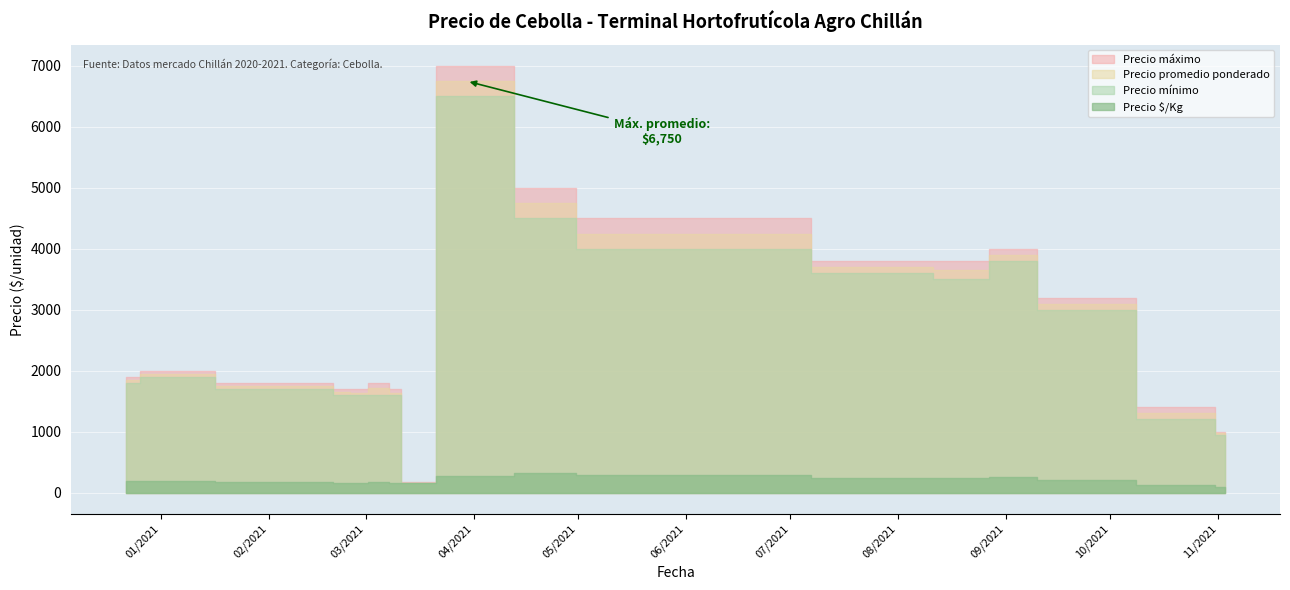

Does the chart display data point markers on the line(s)?

No